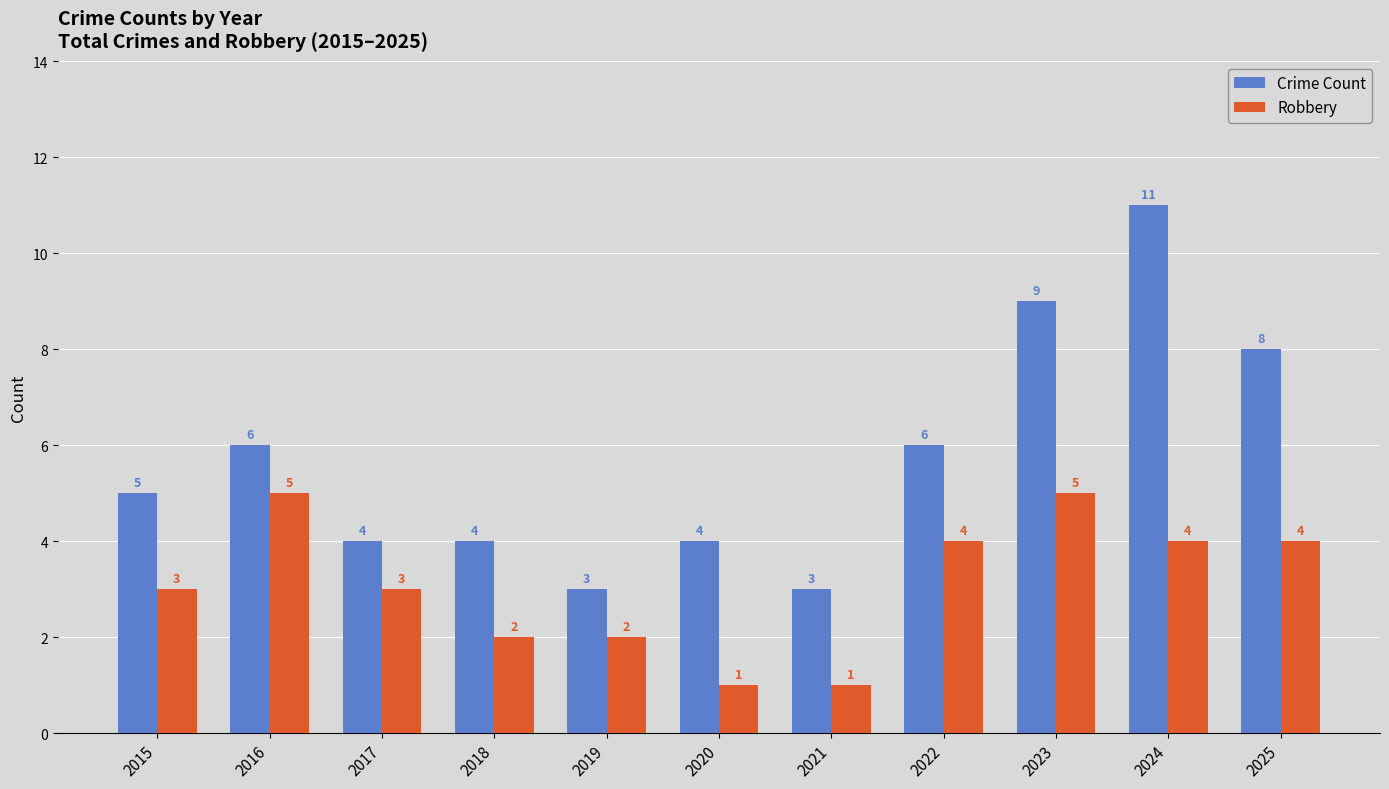

What is the total value across all series at 2019?

5